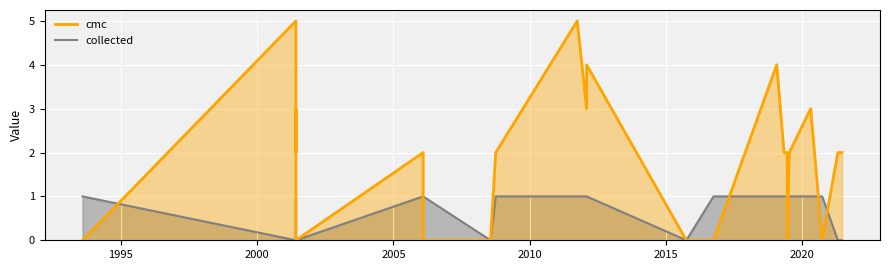

What is the sum of all cmc values?

46